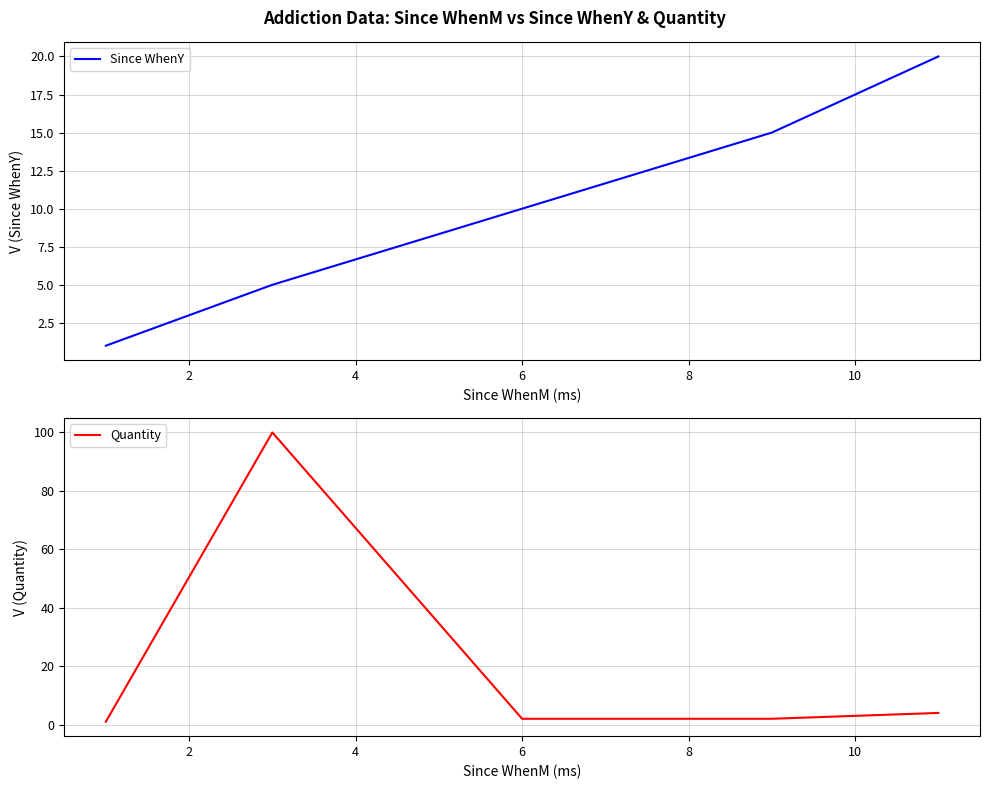

How many intersections are there between Since WhenY and Quantity?

1